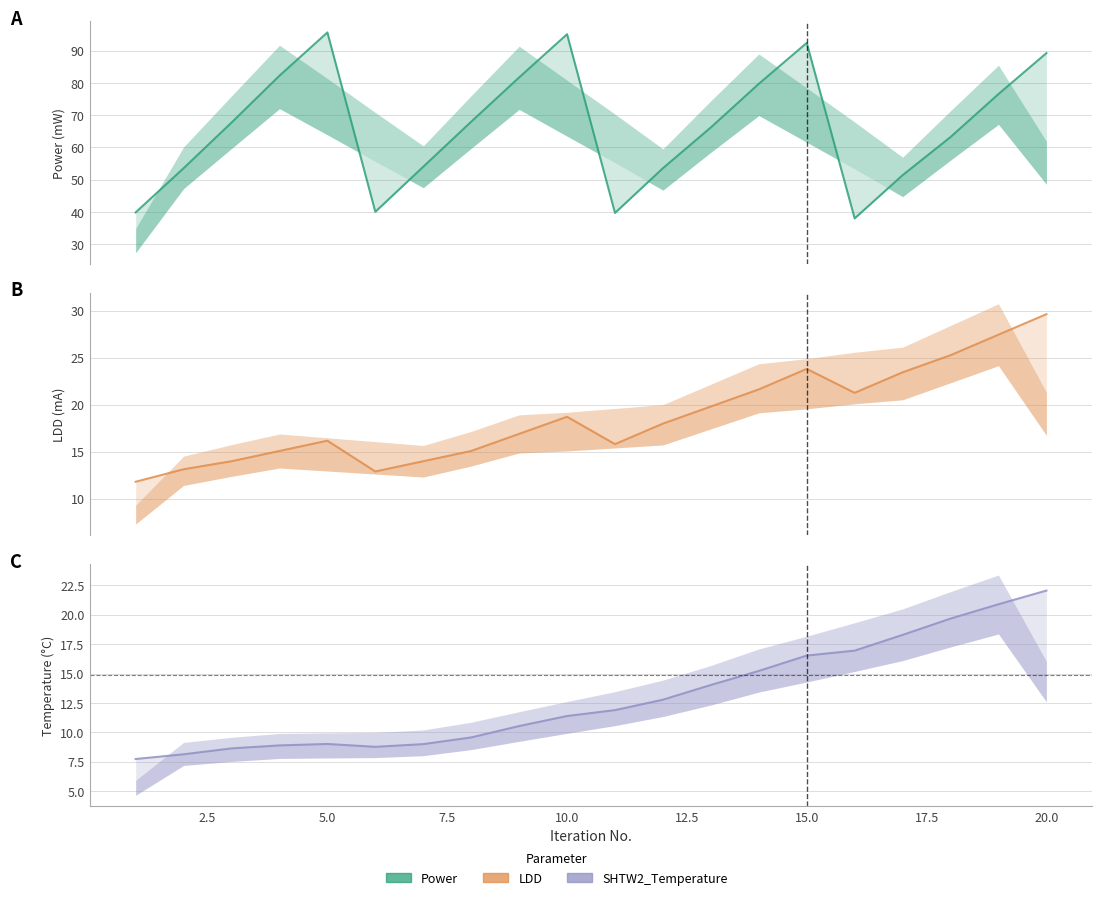

What is the difference between the highest and lowest values at 10.0?

83.7